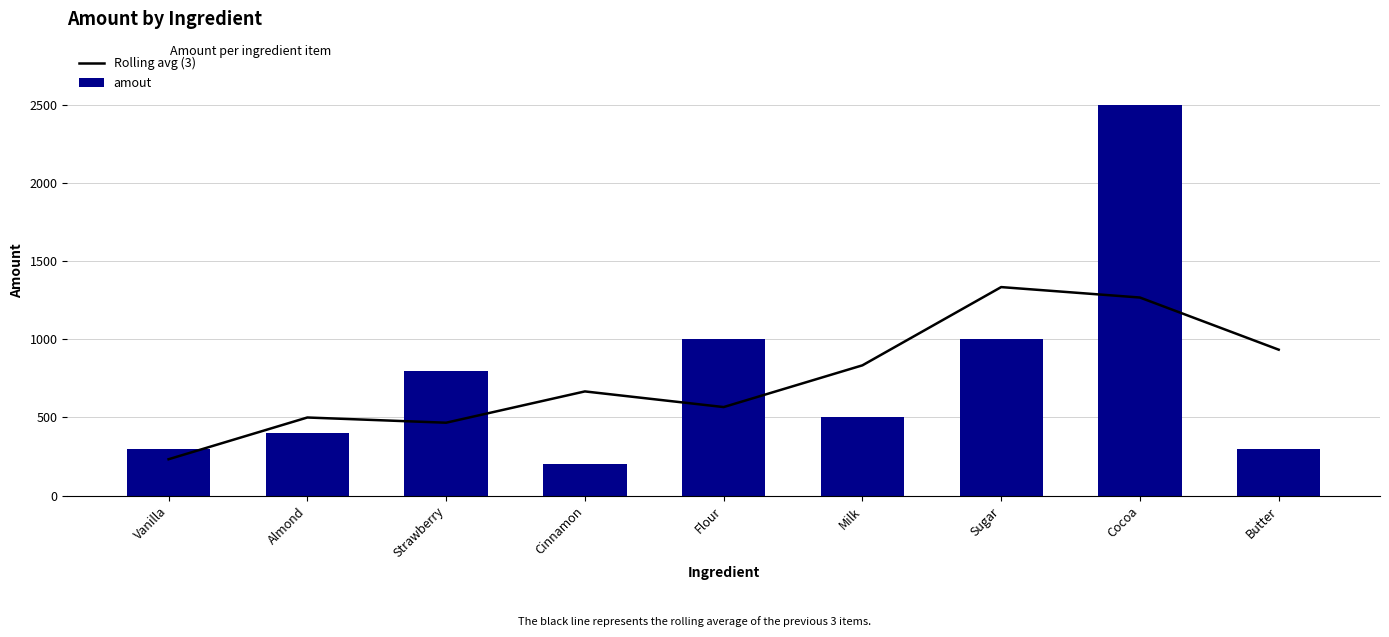

What position from the right is Vanilla?

9